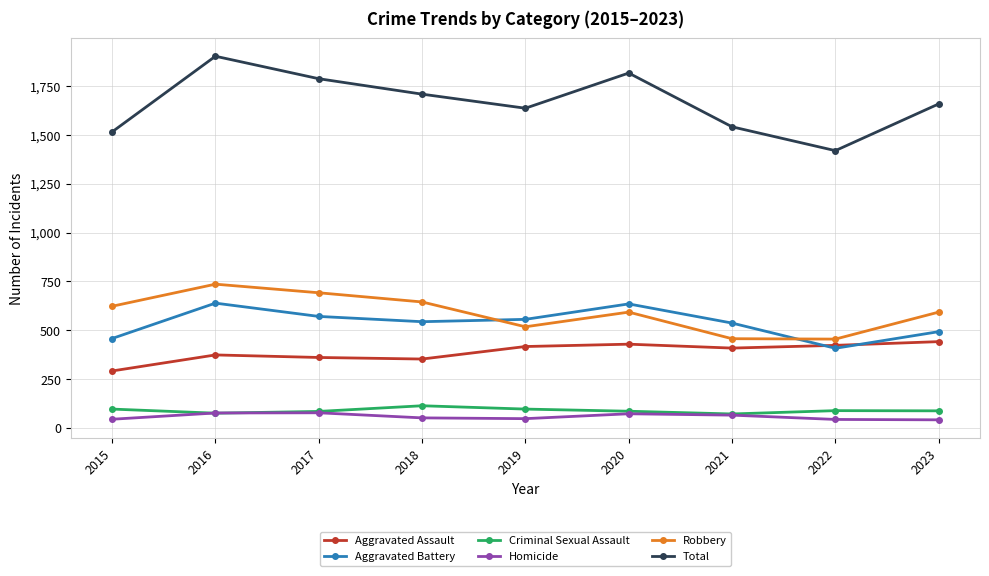

What is the greatest value displayed?

1902